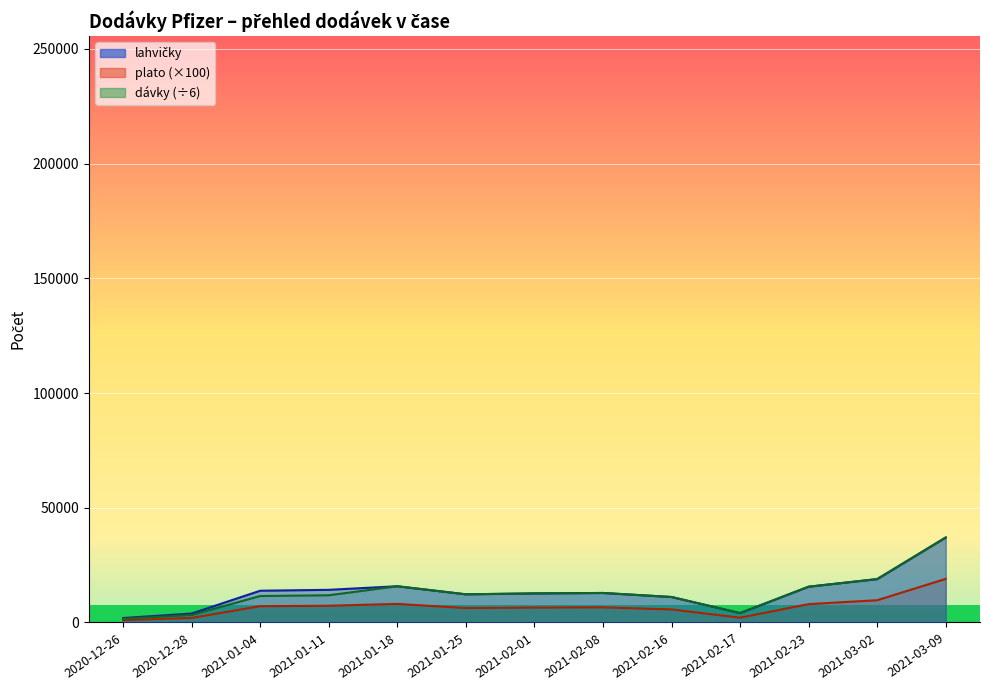

What are all the series names shown in the legend?

lahvičky, dávky, plato